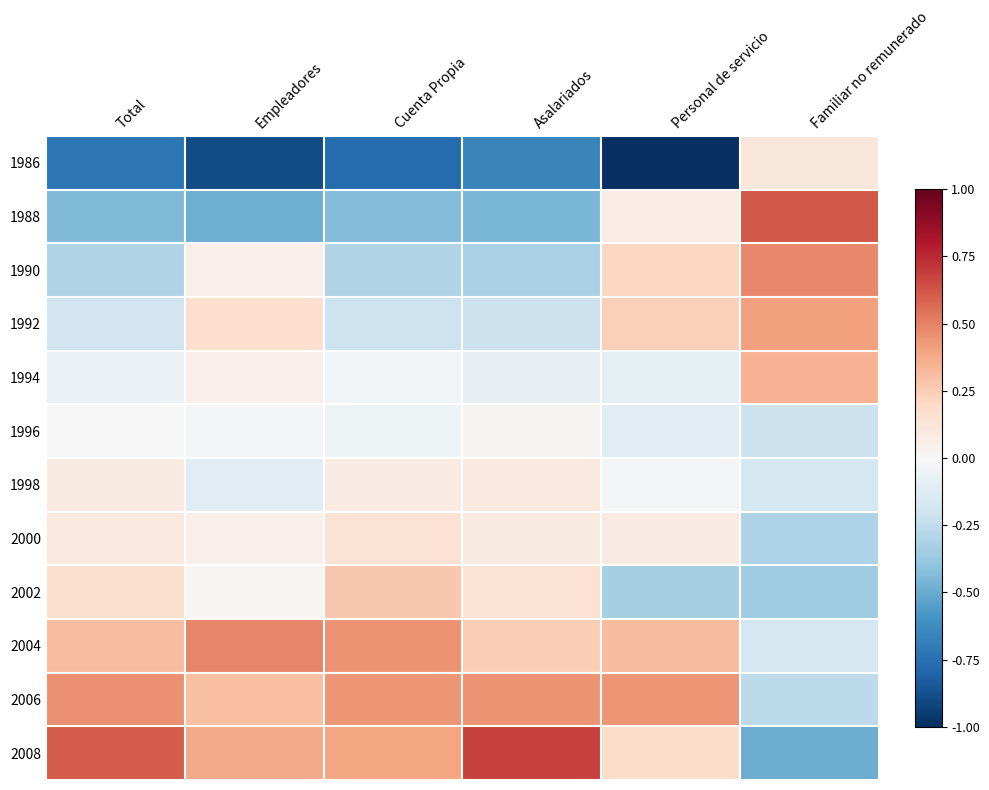

Which has a higher value, Empleadores or Personal de servicio?

Empleadores